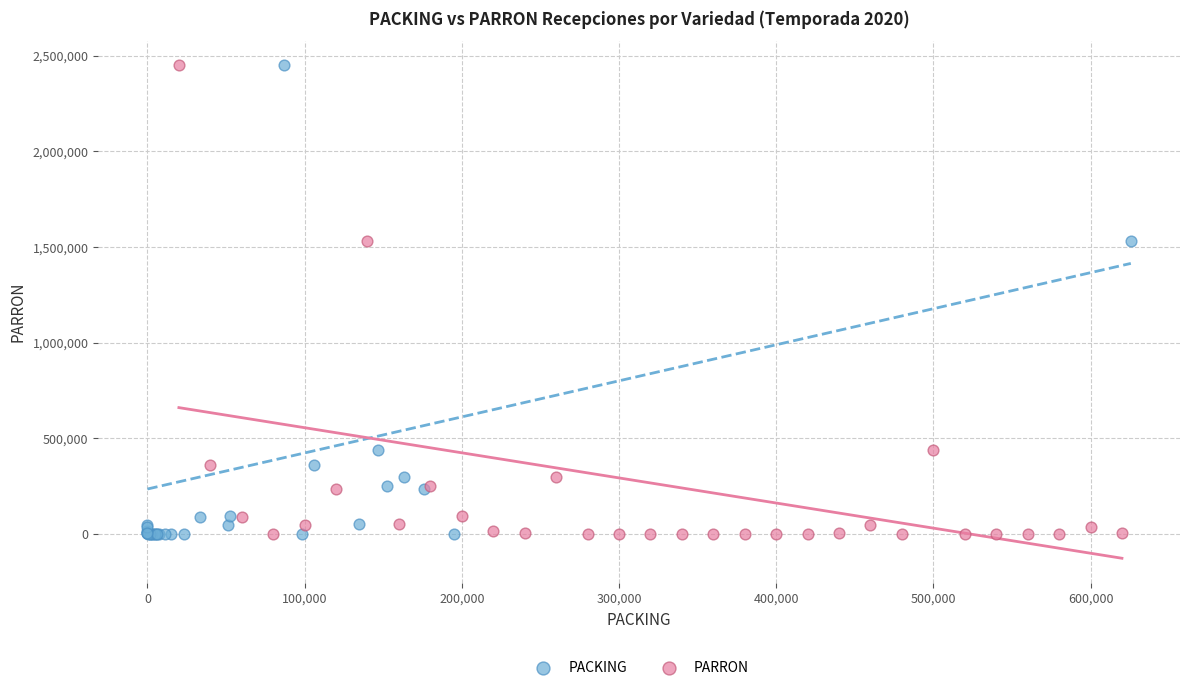

What are all the series names shown in the legend?

PACKING, PARRON